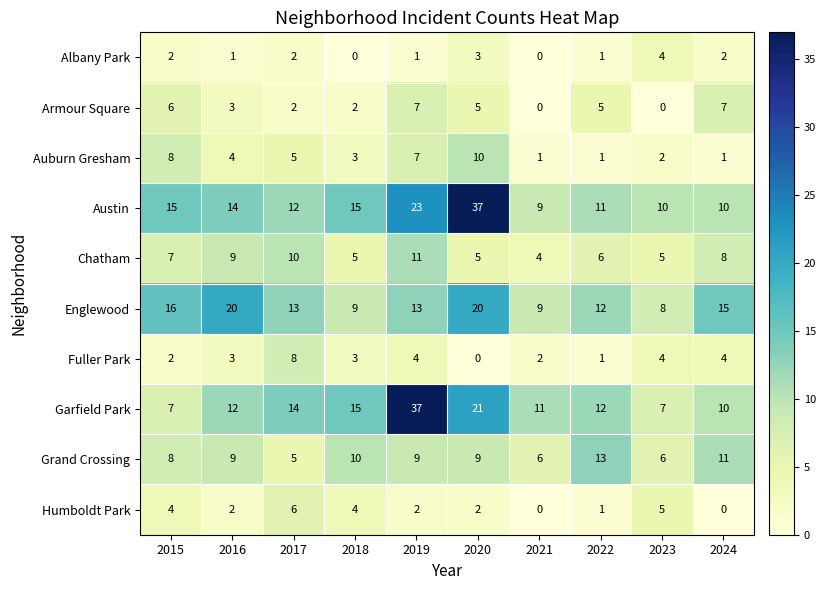

What is the sum of all Grand Crossing values?

86